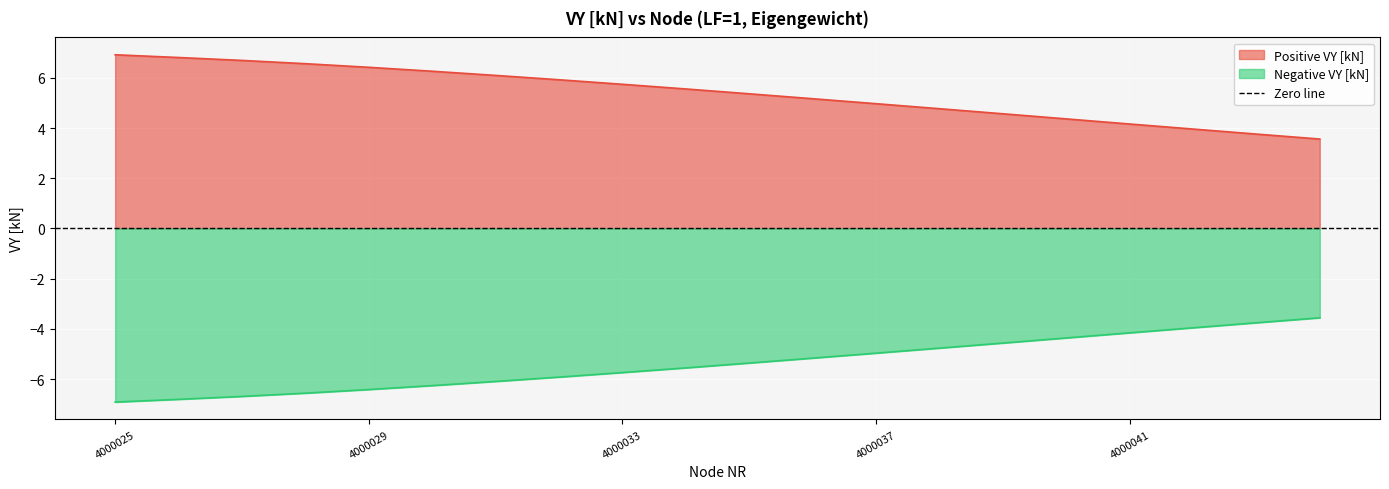

Which series changed the most between 4000031 and 4000038?

Positive VY [kN]